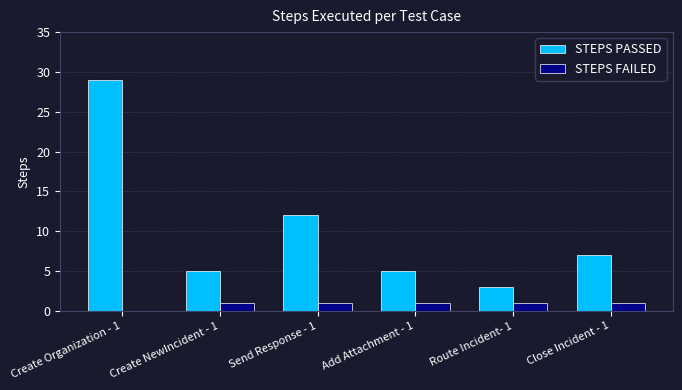

What is the sum of all STEPS PASSED values?

61